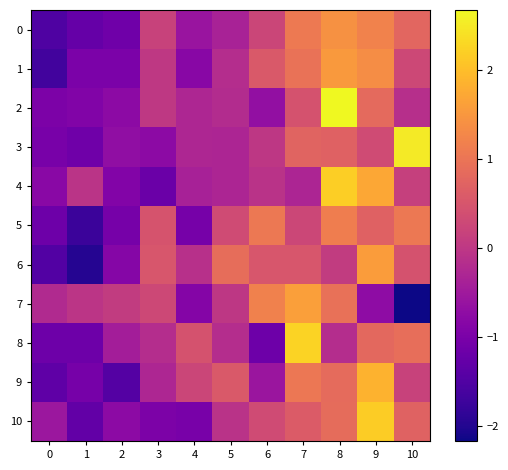

Reading left to right, extract all data points from this chart.

0: 0=-1.5	1=-1.3	2=-1.2	3=0.2	4=-0.6	5=-0.4	6=0.2	7=1.1	8=1.4	9=1.2	10=0.8
1: 0=-1.7	1=-1.0	2=-1.0	3=0.0	4=-0.8	5=-0.2	6=0.6	7=1.0	8=1.5	9=1.4	10=0.3
2: 0=-1.0	1=-0.9	2=-0.8	3=0.0	4=-0.3	5=-0.2	6=-0.7	7=0.4	8=2.7	9=0.8	10=-0.1
3: 0=-1.0	1=-1.1	2=-0.7	3=-0.8	4=-0.3	5=-0.3	6=-0.0	7=0.7	8=0.7	9=0.3	10=2.5
4: 0=-0.8	1=-0.1	2=-0.9	3=-1.2	4=-0.4	5=-0.3	6=-0.1	7=-0.3	8=2.2	9=1.7	10=0.1
5: 0=-1.2	1=-1.8	2=-1.0	3=0.5	4=-1.0	5=0.3	6=1.1	7=0.3	8=1.1	9=0.7	10=1.1
6: 0=-1.5	1=-2.0	2=-0.9	3=0.5	4=-0.1	5=0.9	6=0.5	7=0.5	8=0.1	9=1.6	10=0.4
7: 0=-0.2	1=-0.0	2=0.1	3=0.3	4=-0.9	5=-0.0	6=1.2	7=1.6	8=0.9	9=-0.7	10=-2.2
8: 0=-1.2	1=-1.2	2=-0.4	3=-0.2	4=0.5	5=-0.2	6=-1.2	7=2.2	8=-0.2	9=0.8	10=0.9
9: 0=-1.3	1=-1.0	2=-1.5	3=-0.3	4=0.2	5=0.6	6=-0.6	7=1.0	8=0.8	9=1.8	10=0.2
10: 0=-0.6	1=-1.3	2=-0.8	3=-1.0	4=-1.0	5=-0.1	6=0.3	7=0.6	8=0.9	9=2.2	10=0.7